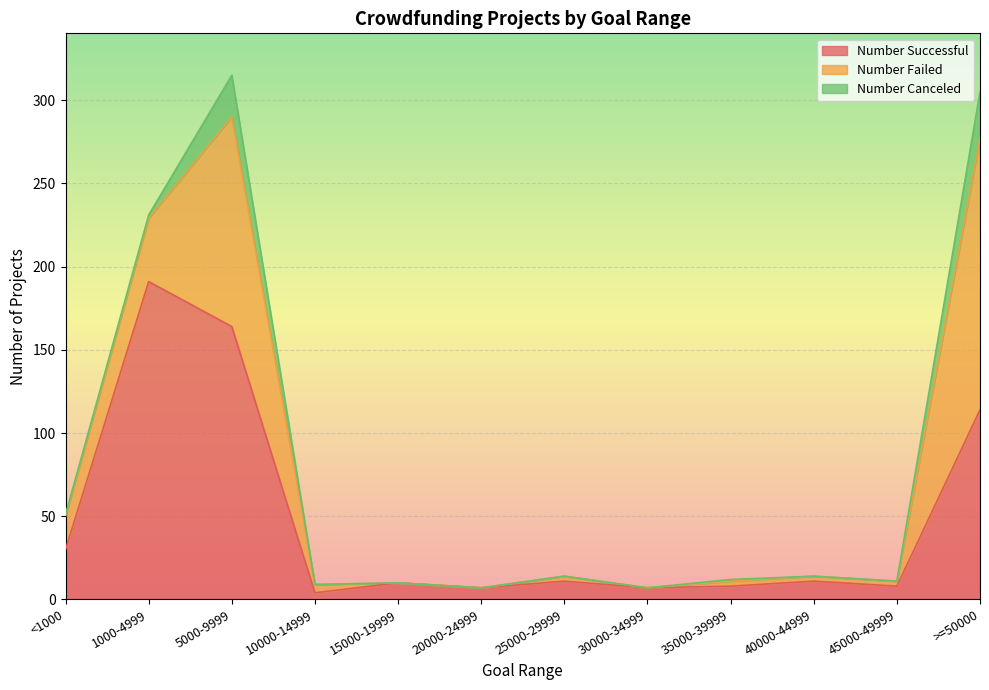

Which series has the largest total across all categories?

Number Successful